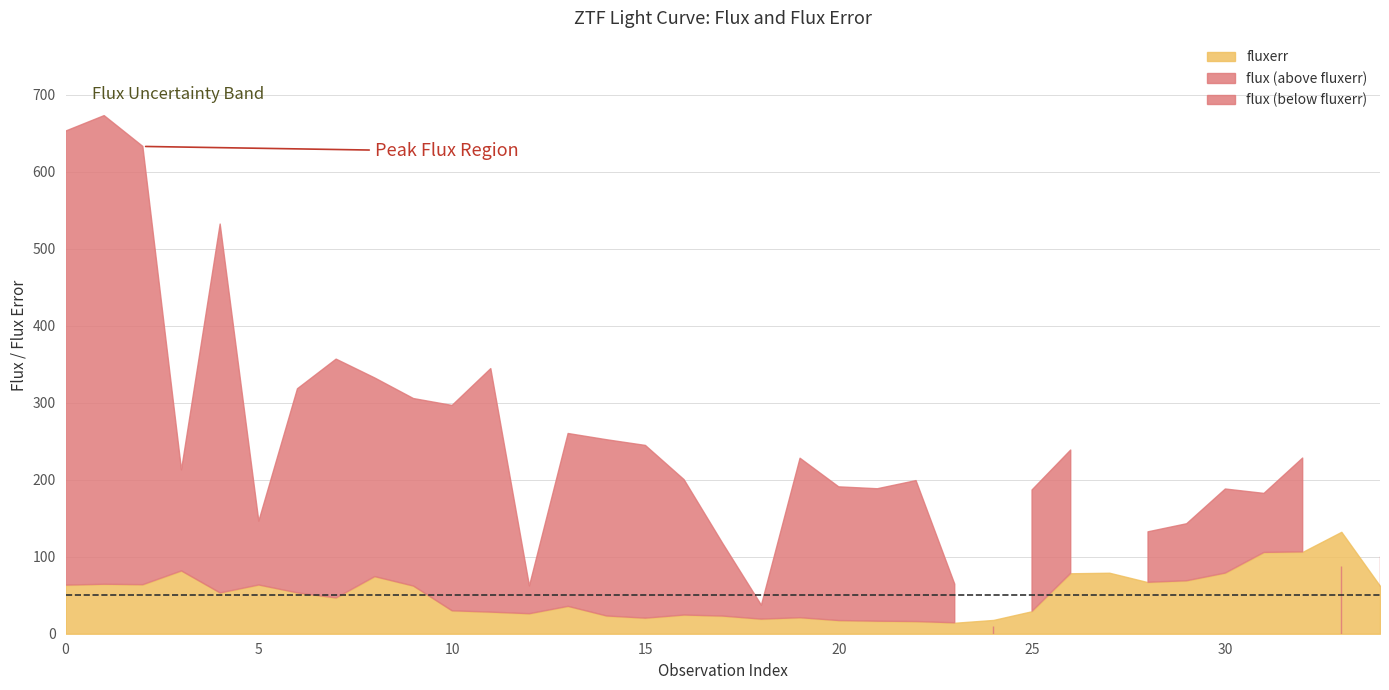

True or false: flux and fluxerr cross at least once.

True